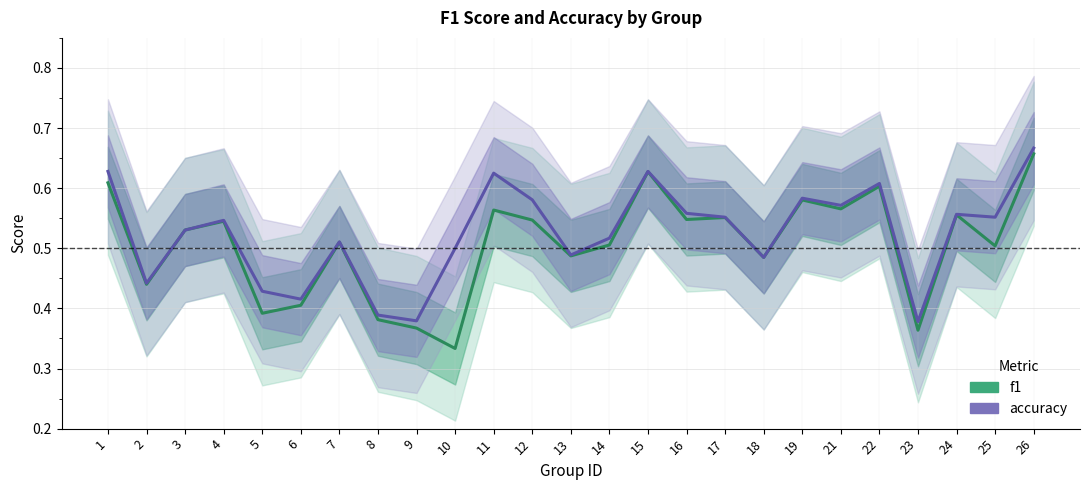

At which label does accuracy reach its peak?

26